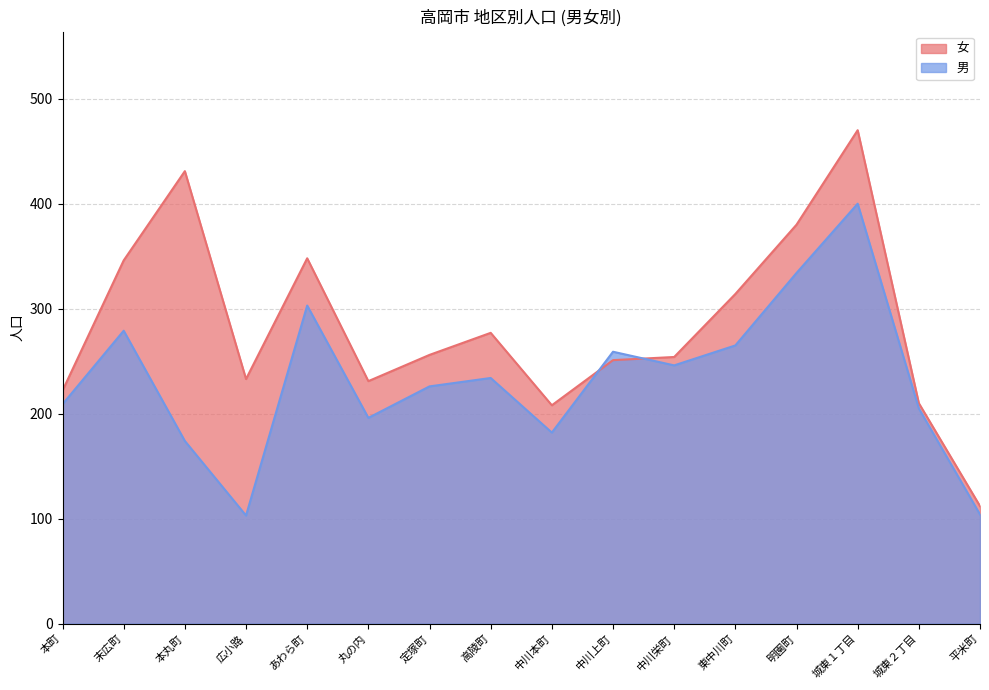

What are all the series names shown in the legend?

女, 男